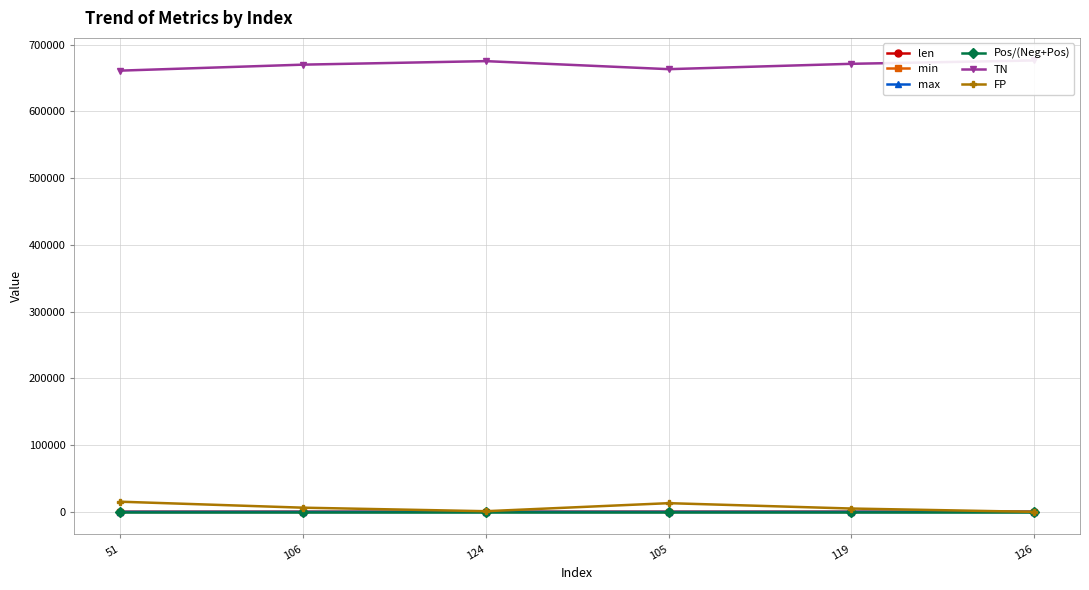

Where is Pos/(Neg+Pos) nearest to the value 0?

126